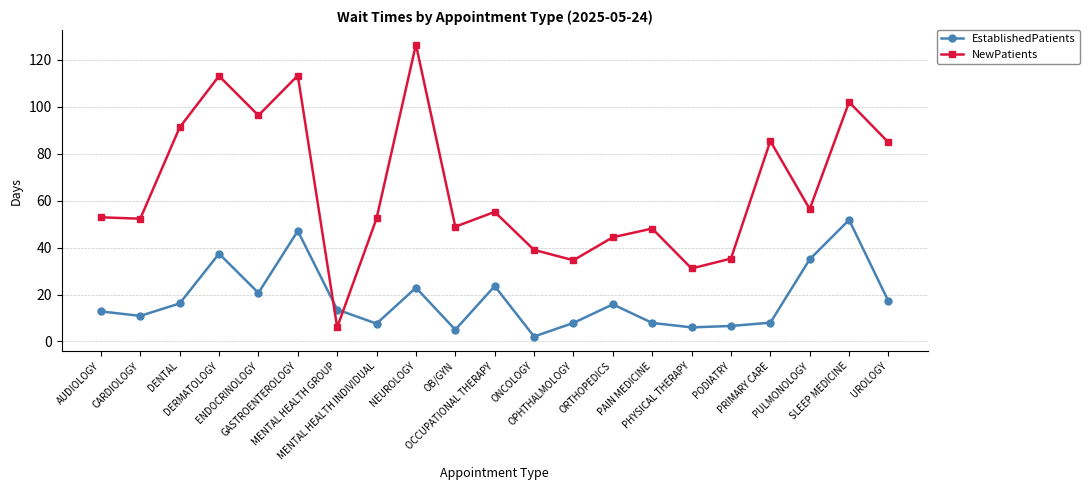

Which series has the largest total across all categories?

NewPatients